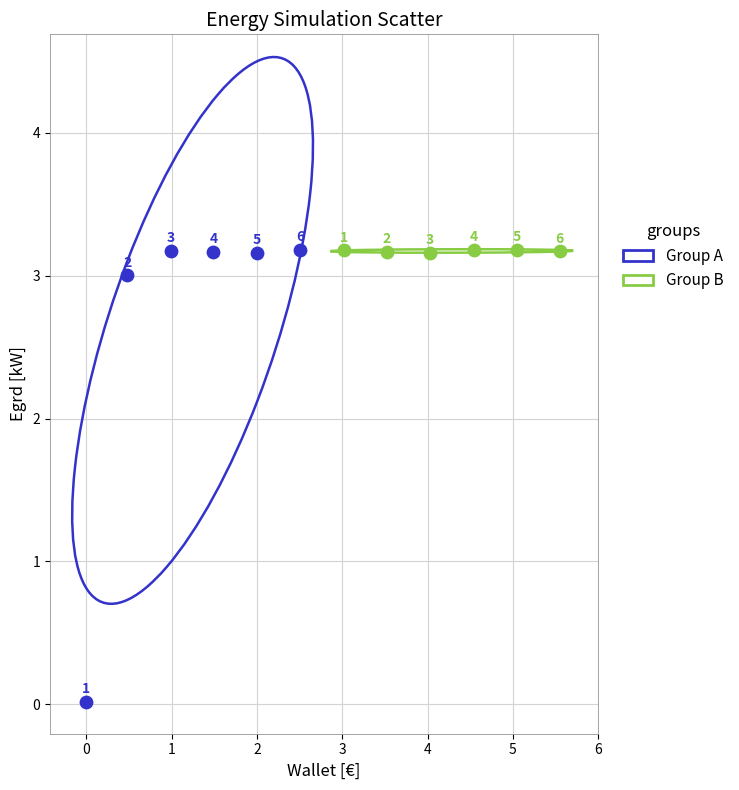

Which series reaches the maximum Y coordinate?

Group B